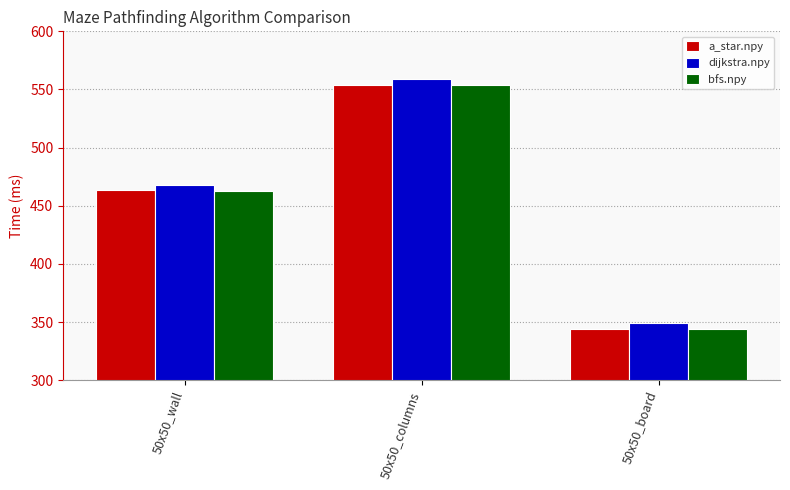

At which label does a_star.npy first exceed 463?

50x50_wall